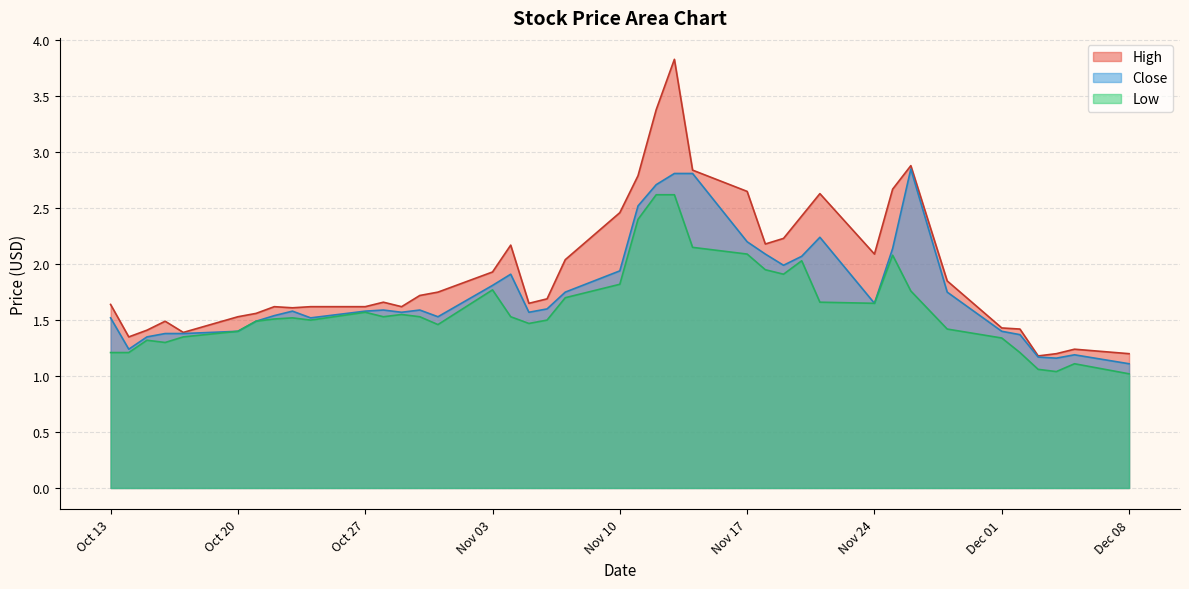

What is the difference between the second highest and second lowest values in the Close series?

1.7